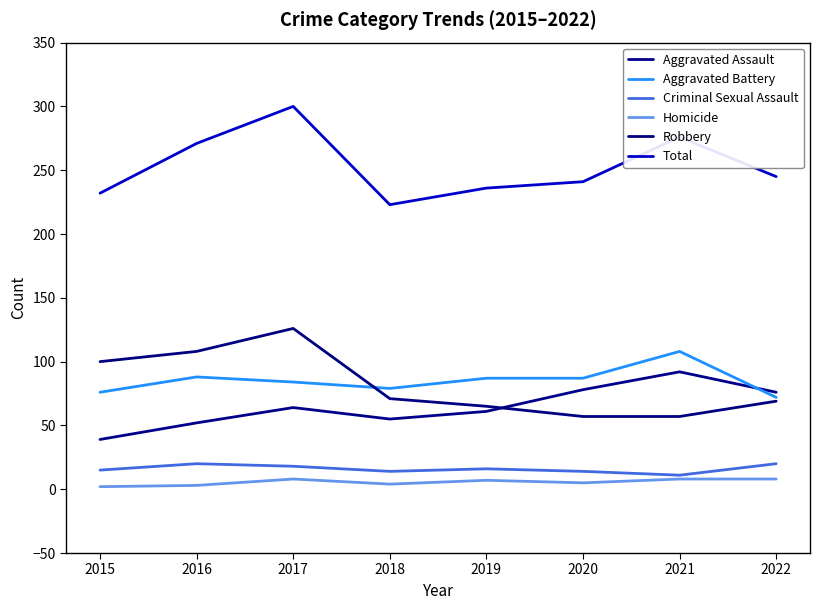

Is this an area chart (filled region under the line)?

No